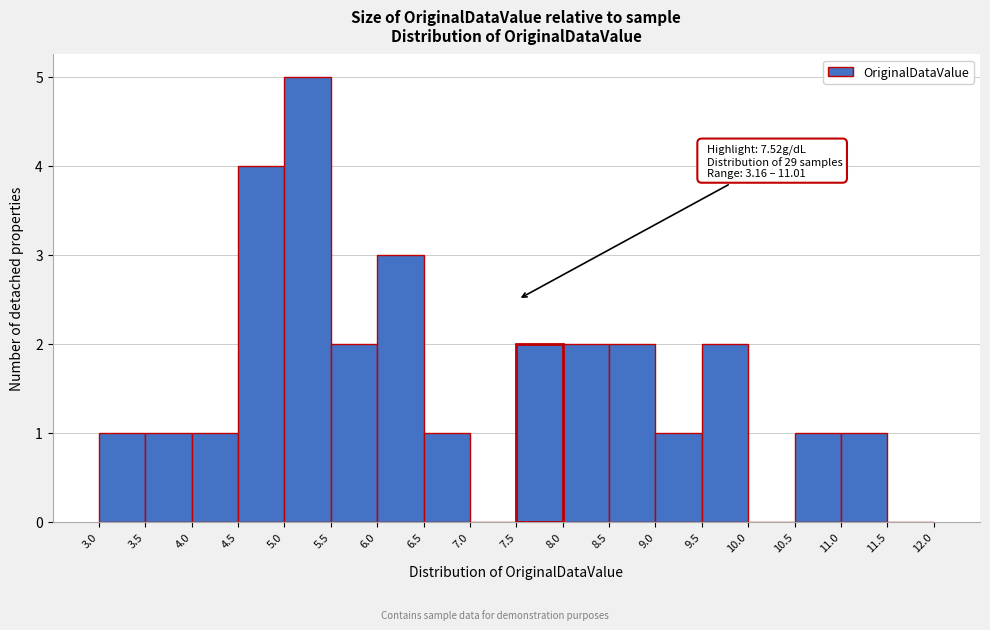

Over which range of the x-axis is the bar tallest?

5.0 to 5.5